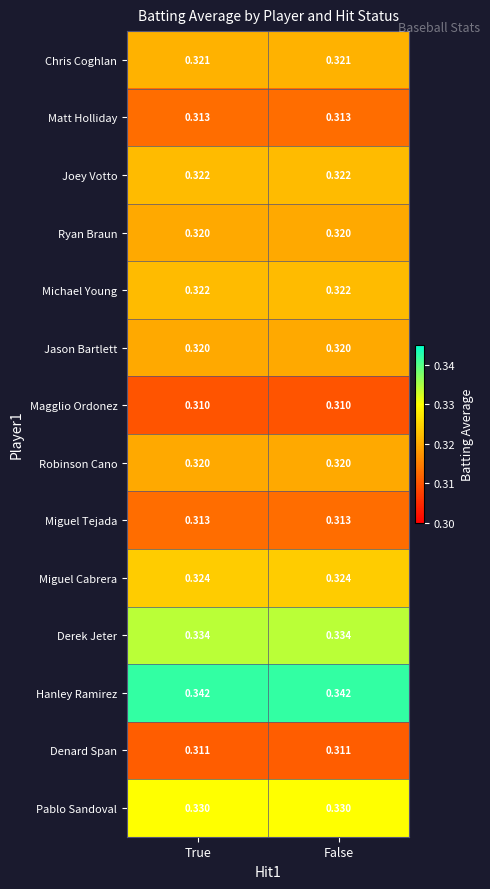

Which series has the largest total across all categories?

Hanley Ramirez